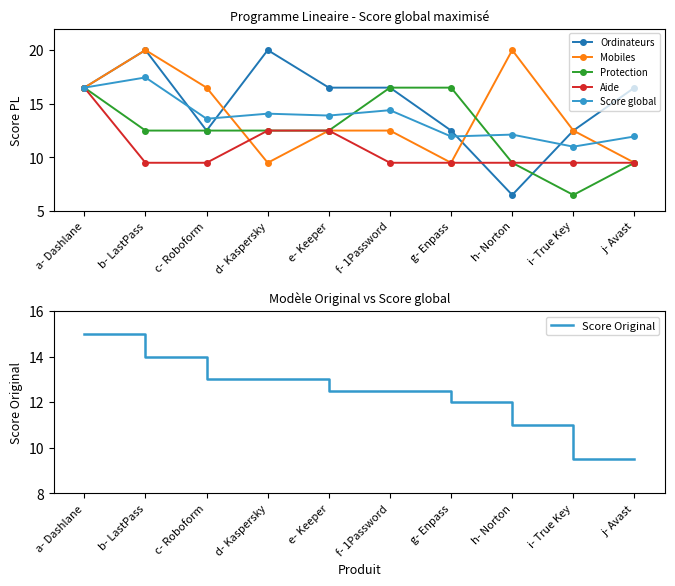

At which label is Protection closest to 11?

b- LastPass